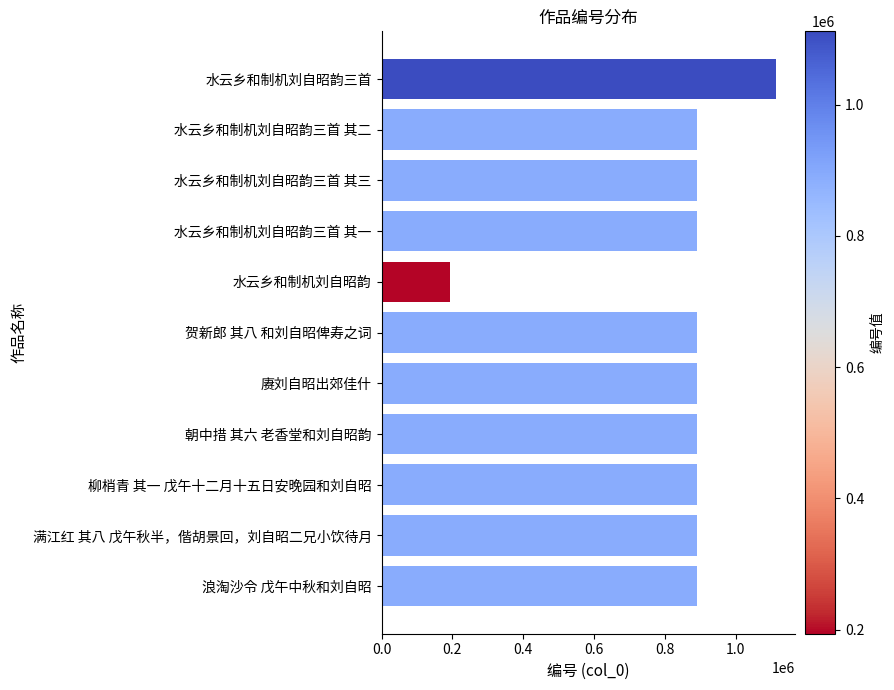

Count the number of data series in this chart.

1